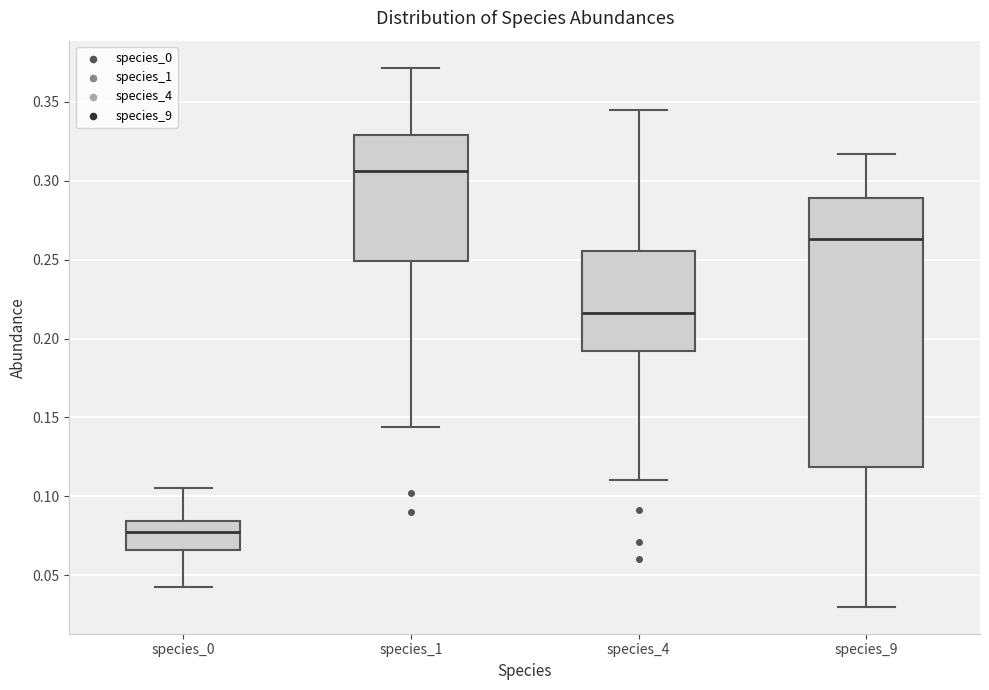

Reading left to right, read every box against the y-axis: the position of its median line, the range the box covers, and the ends of its whiskers. The values are not printed on the chart, so give them approximately, as read against the axis.

species_0: median 0.075, box 0.065 to 0.085, whiskers 0.045 to 0.105
species_1: median 0.305, box 0.250 to 0.330, whiskers 0.145 to 0.370
species_4: median 0.215, box 0.190 to 0.255, whiskers 0.110 to 0.345
species_9: median 0.265, box 0.120 to 0.290, whiskers 0.030 to 0.315